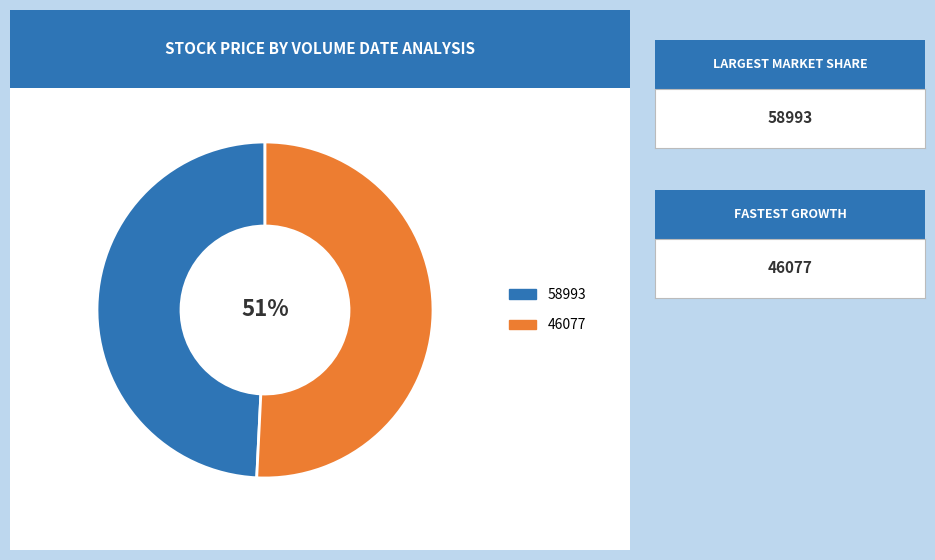

True or false: 46077 accounts for 41% of the total.

False